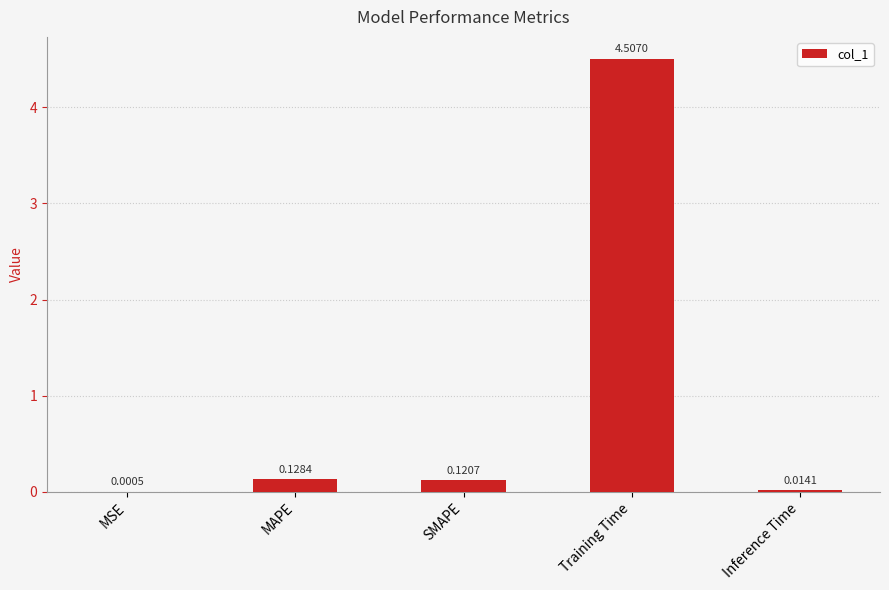

At which label is the value closest to 2?

MAPE